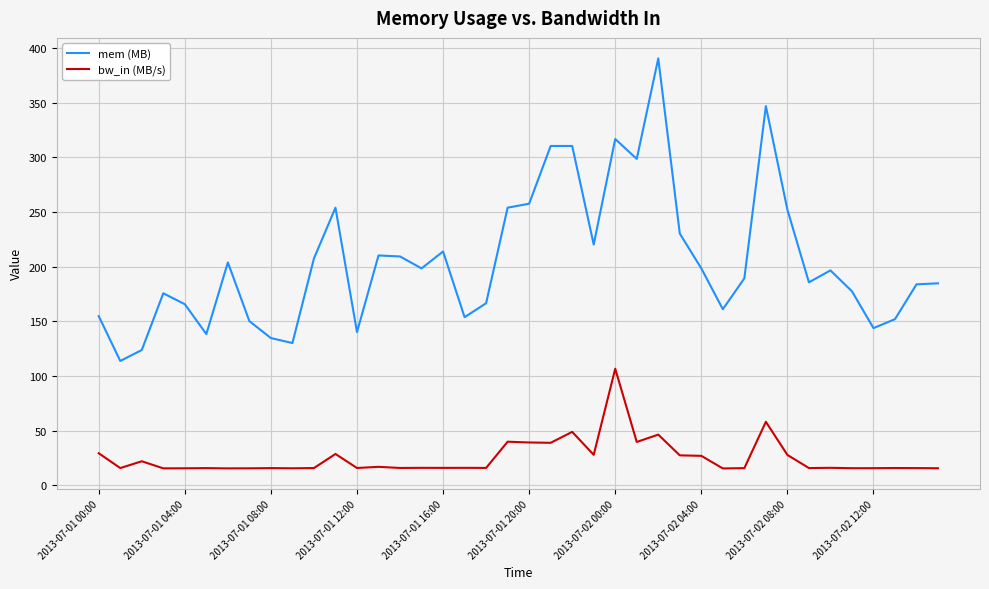

What is the minimum value for mem (MB)?

113.8